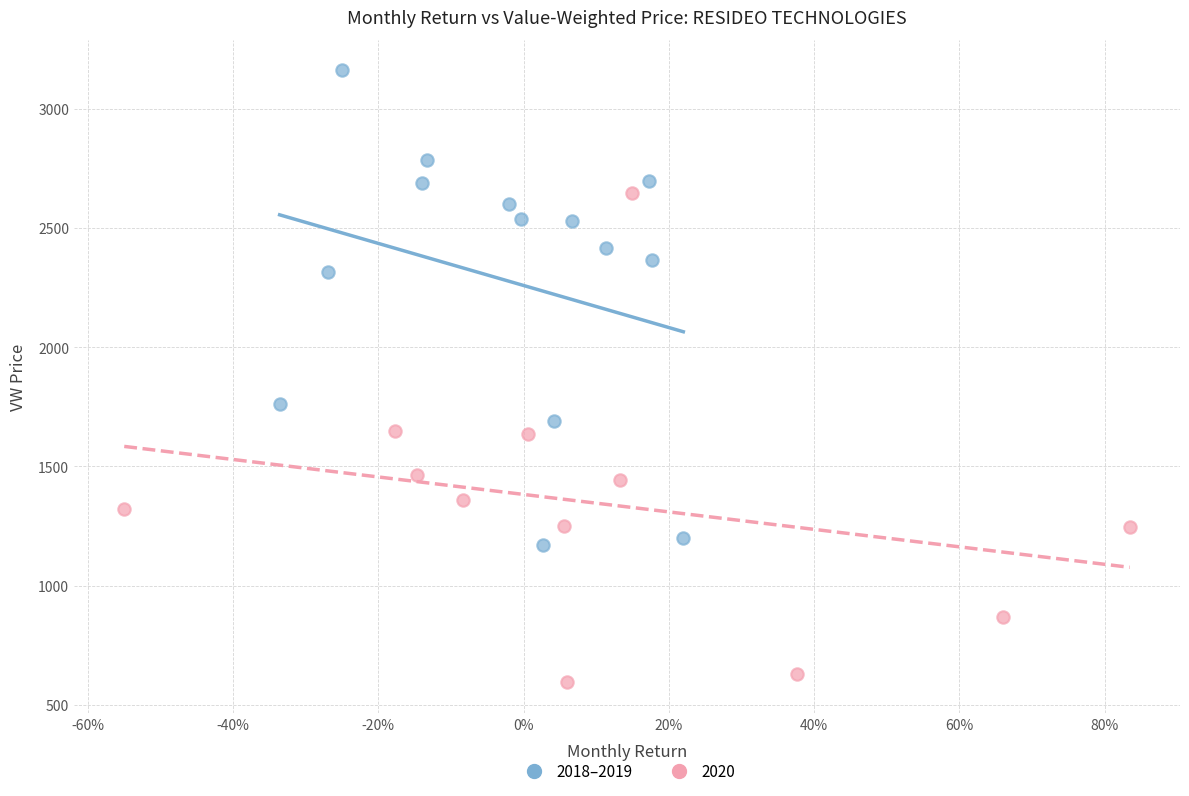

Which series reaches the maximum Y coordinate?

2018–2019